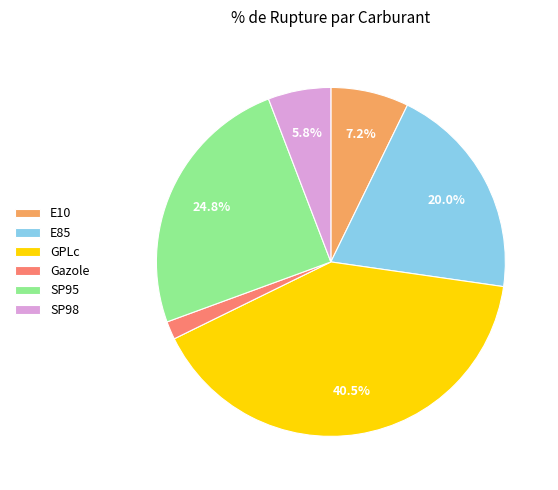

What percentage do SP98 and E10 together represent?

13.0%